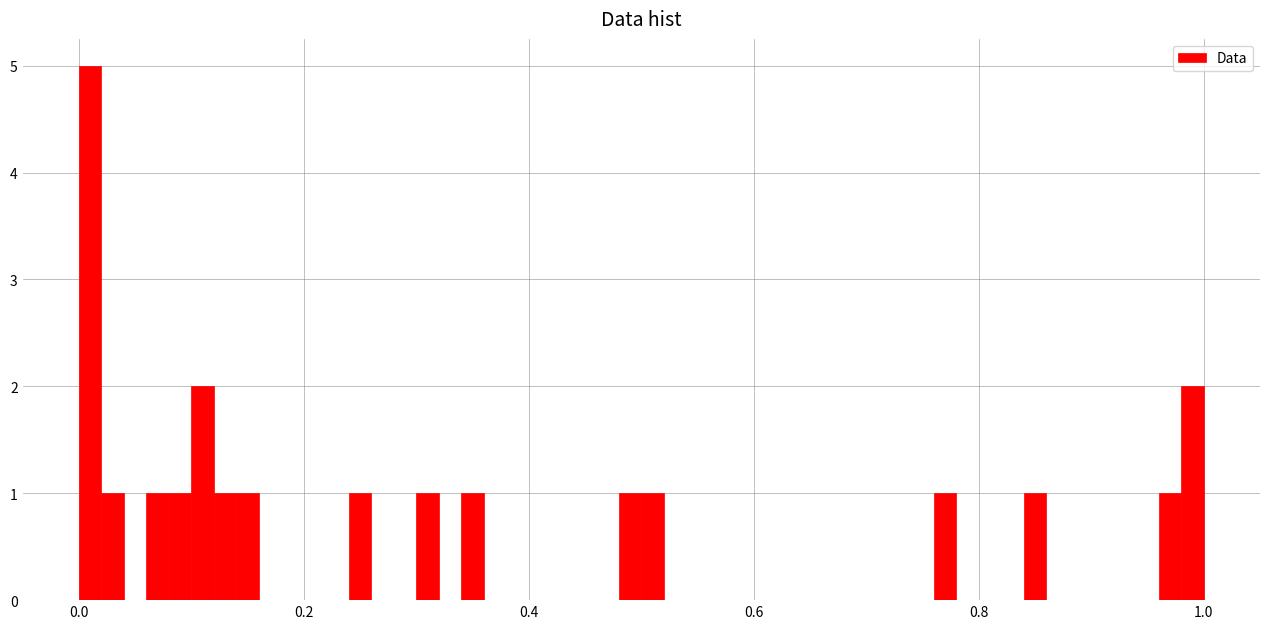

Around what value on the x-axis is the tallest bar? Give the approximate position of its centre, as read against the axis.

0.02